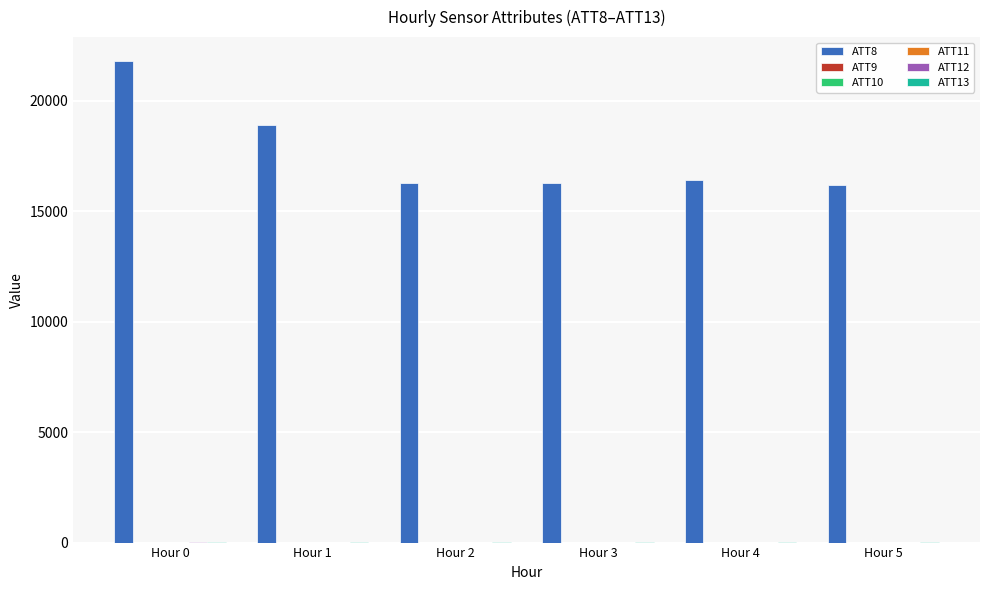

At which category is the sum across all series the highest?

Hour 0